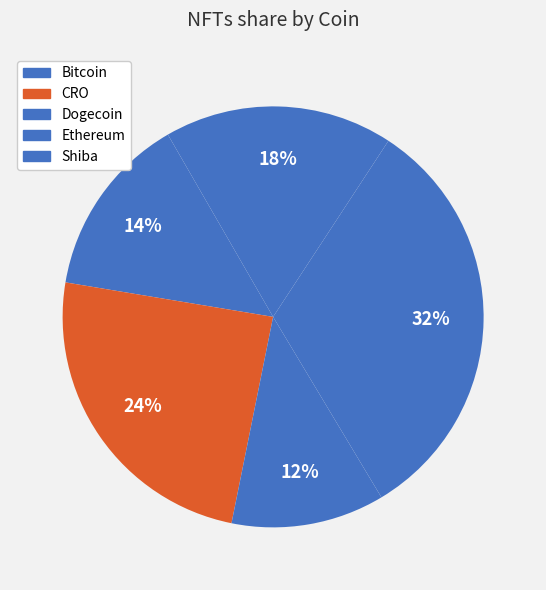

True or false: CRO accounts for 16% of the total.

False